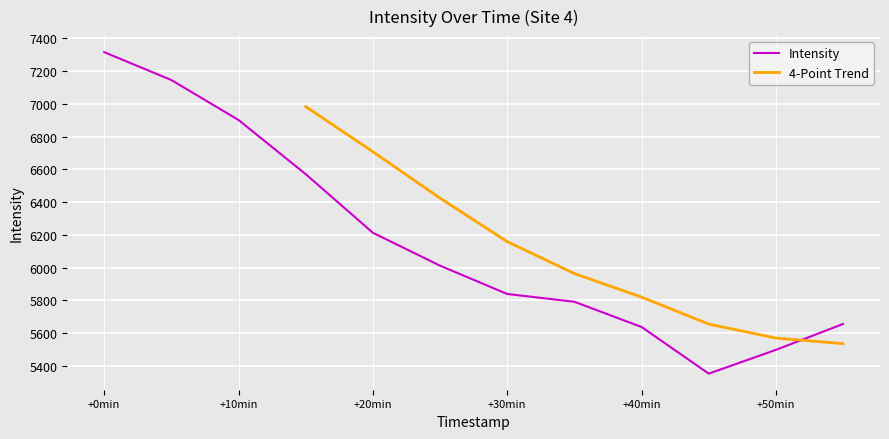

How many data points are less than 6011?

6